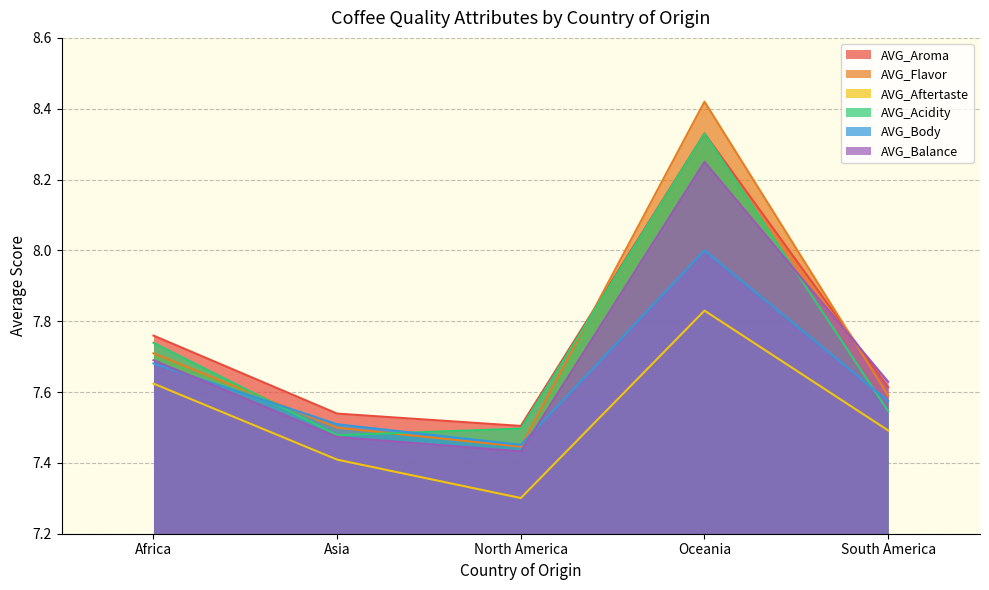

True or false: AVG_Flavor and AVG_Acidity intersect in this chart.

True